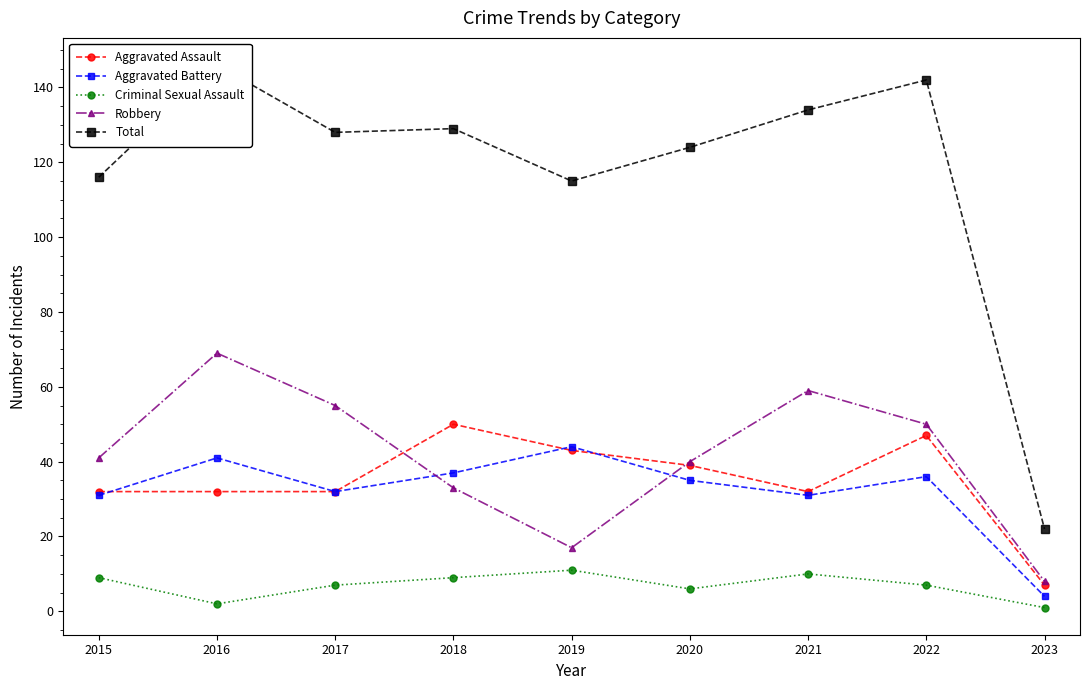

Where is the first local minimum for Aggravated Battery?

2017